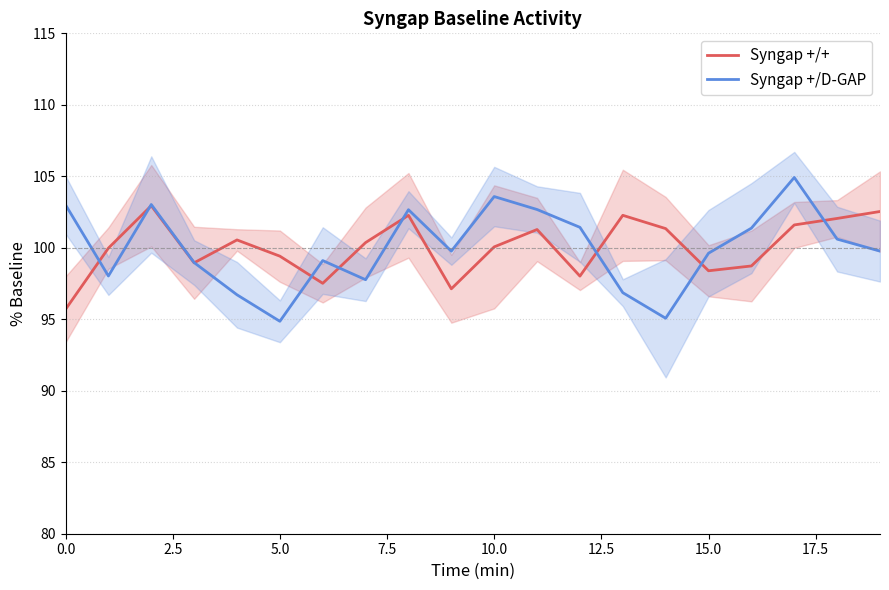

How many data points in Syngap +/+ are less than 100?

9